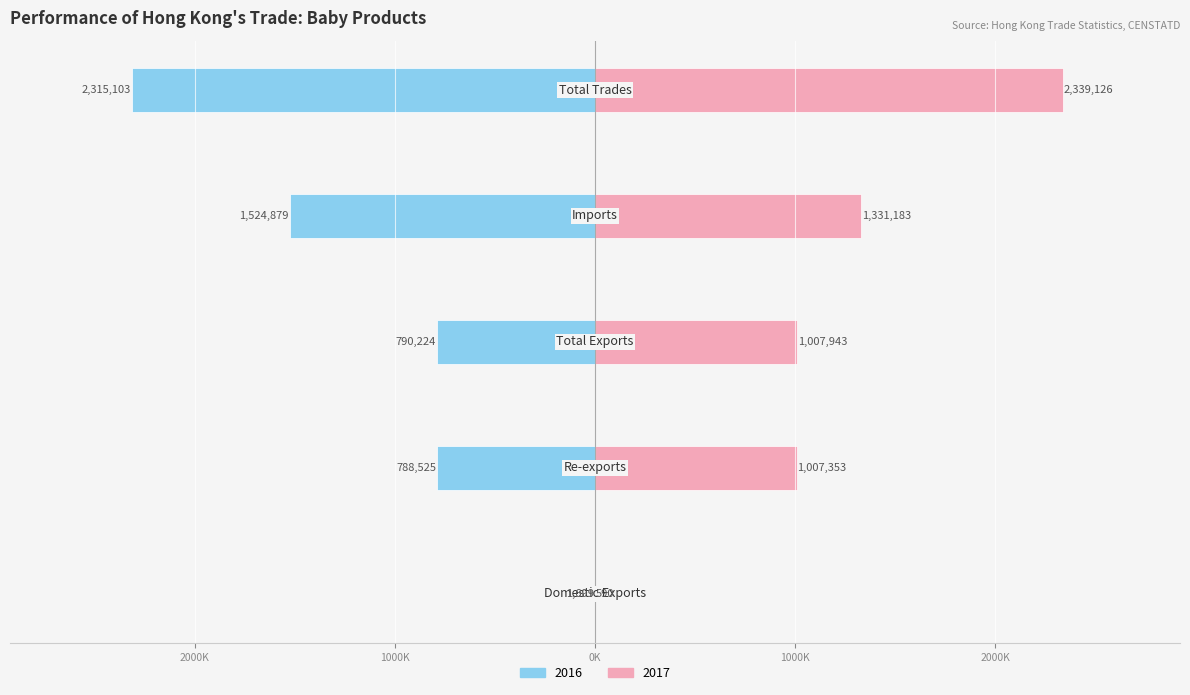

What is the sum of the 201712 values at Re-exports and Total Exports?

2015295.6